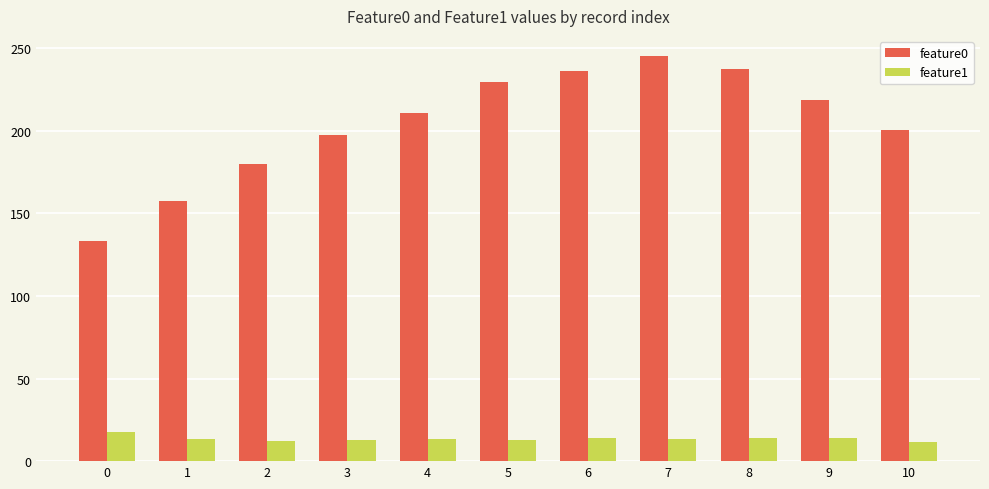

What is the difference between the highest and lowest values at 1?

144.6